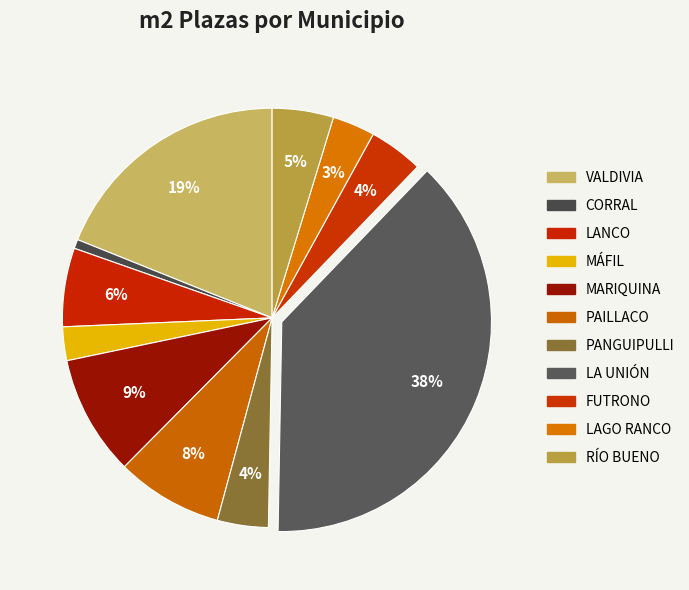

How many segments does this pie chart have?

11